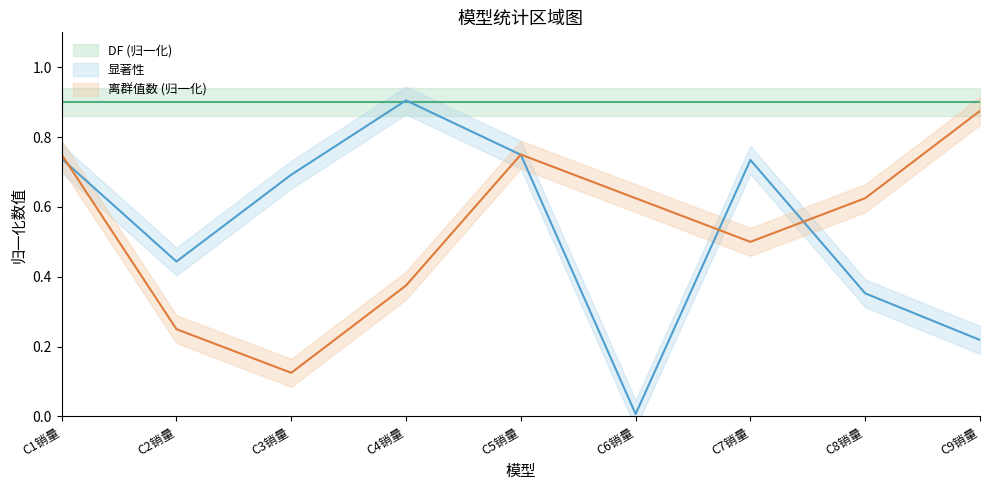

Which series ends up on top after the final intersection of 显著性 and 离群值数?

离群值数